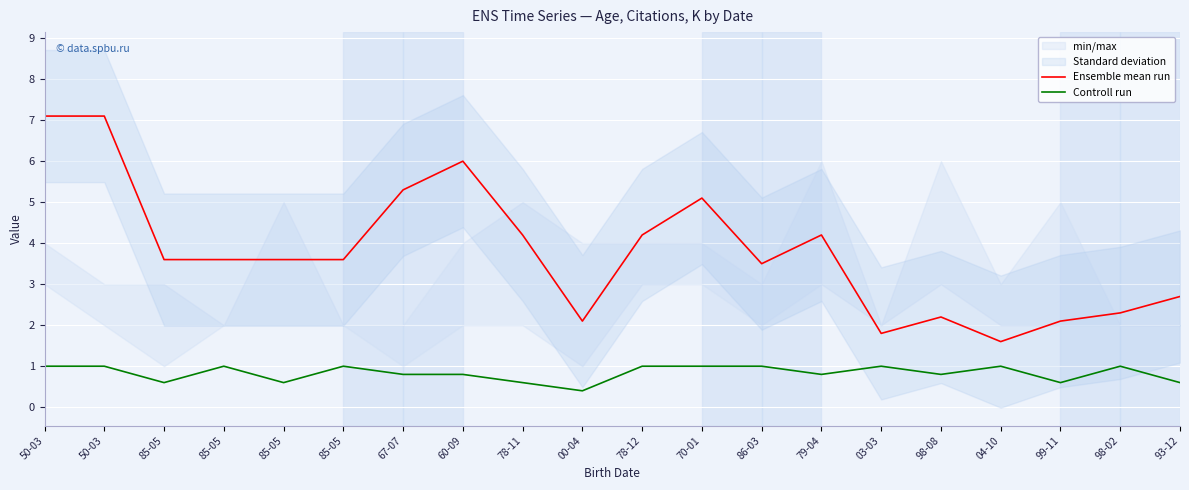

At which category is the sum across all series the highest?

50-03